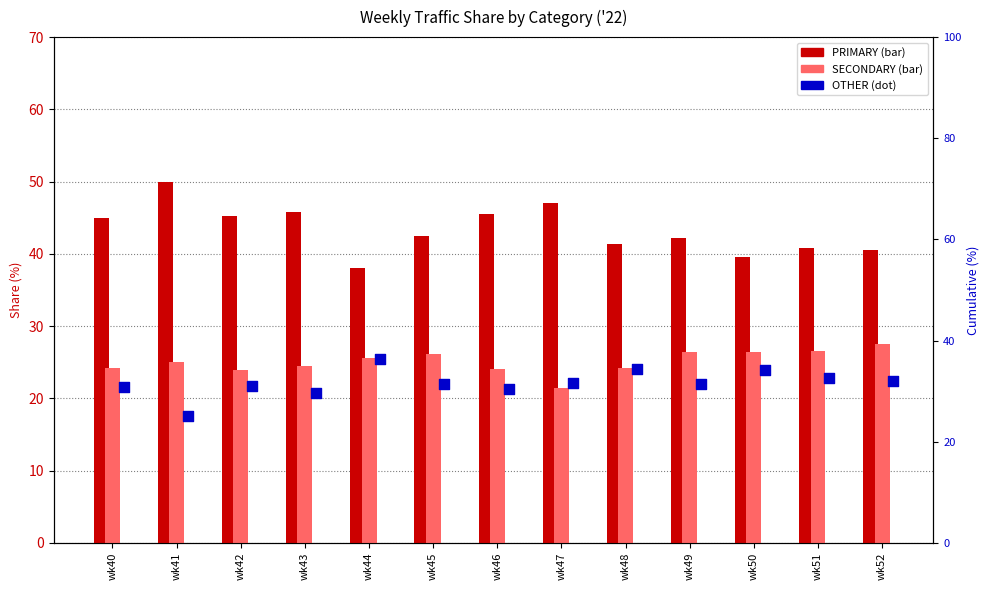

Which series contains the lowest Y value?

SECONDARY